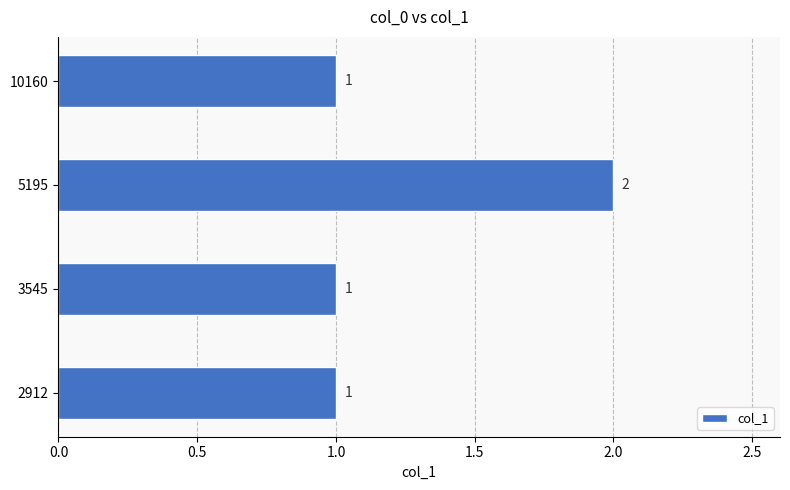

How many values are between 1 and 2?

4